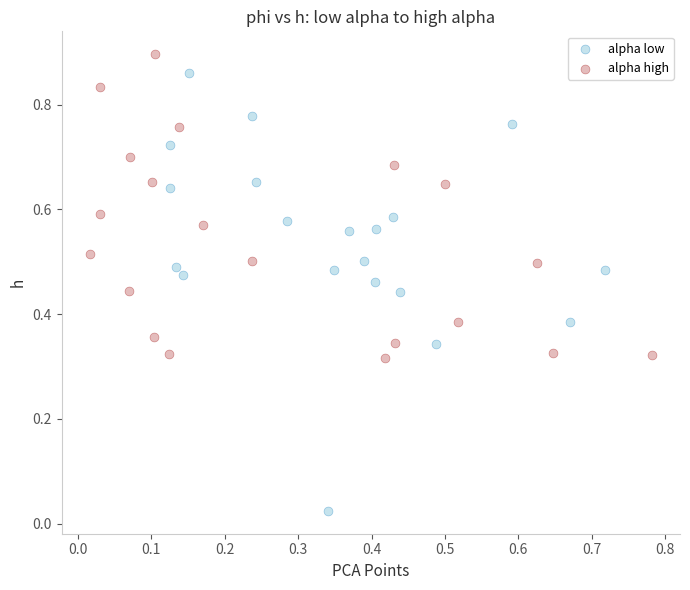

Which series contains the lowest Y value?

alpha low